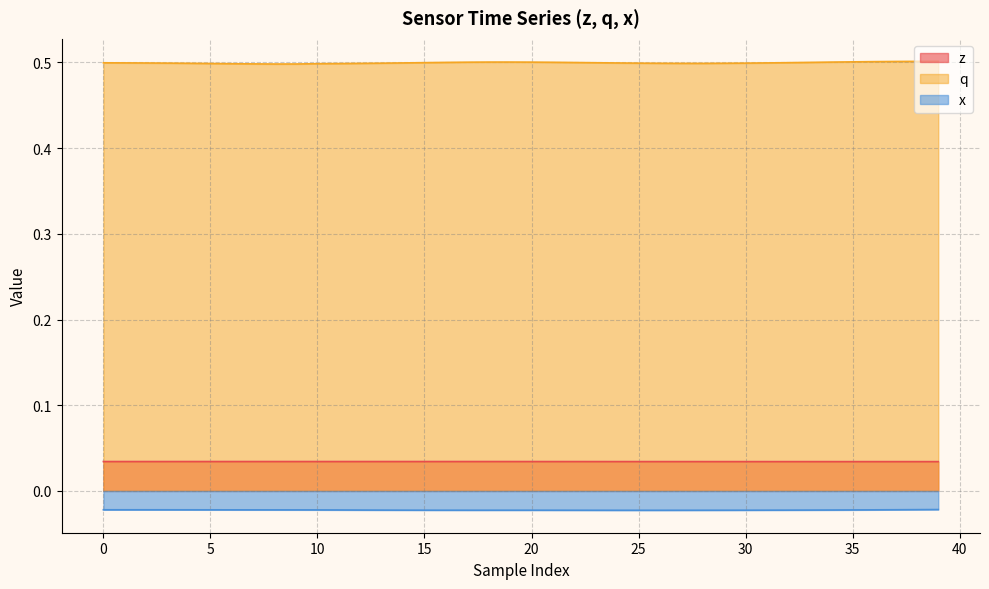

Where is x nearest to the value 0?

39